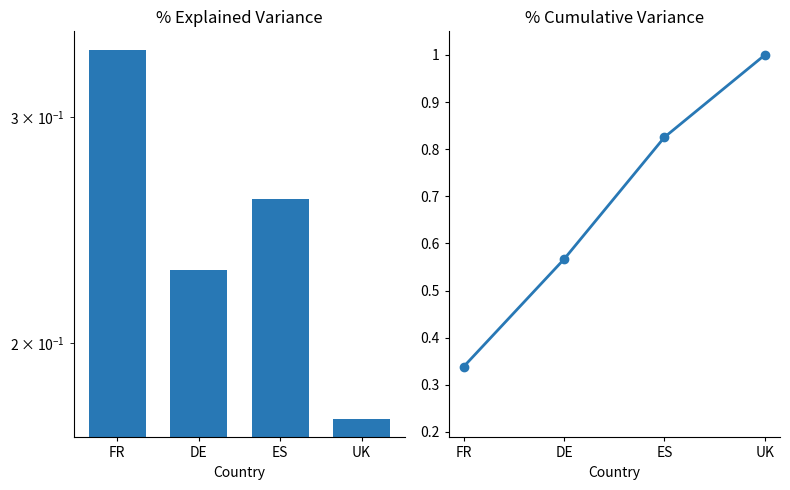

Reading left to right, extract all data points from this chart.

Rural share: 0.3	0.2	0.3	0.2
Cumulative Rural: 0.3	0.6	0.8	1.0